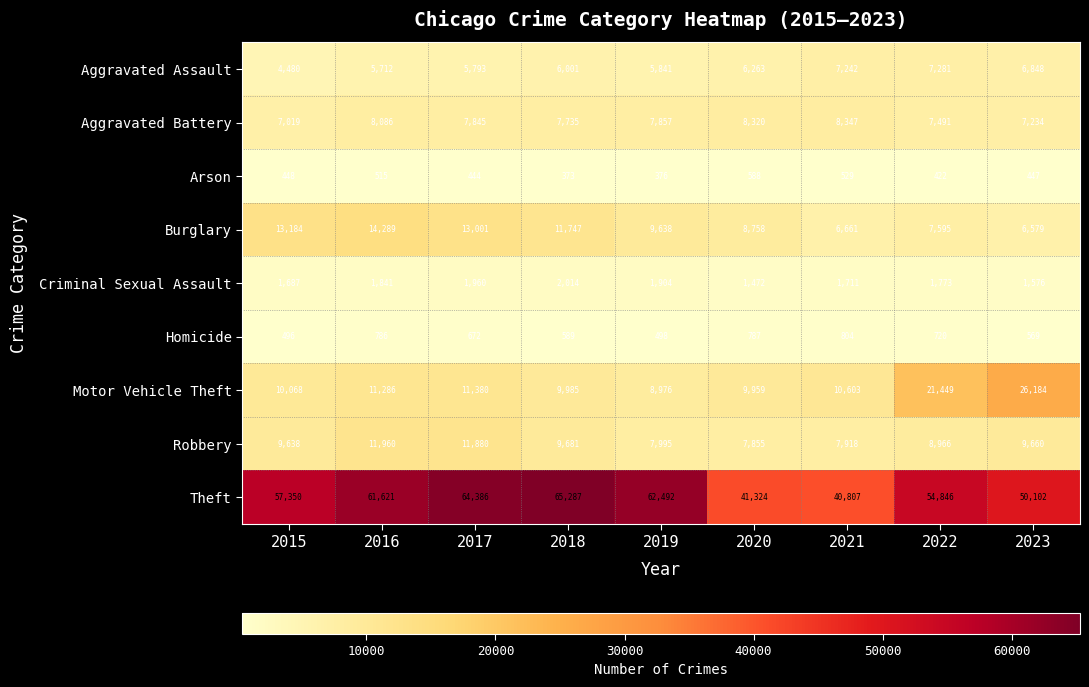

The value of Criminal Sexual Assault at 2018 is 3494. True or false?

False